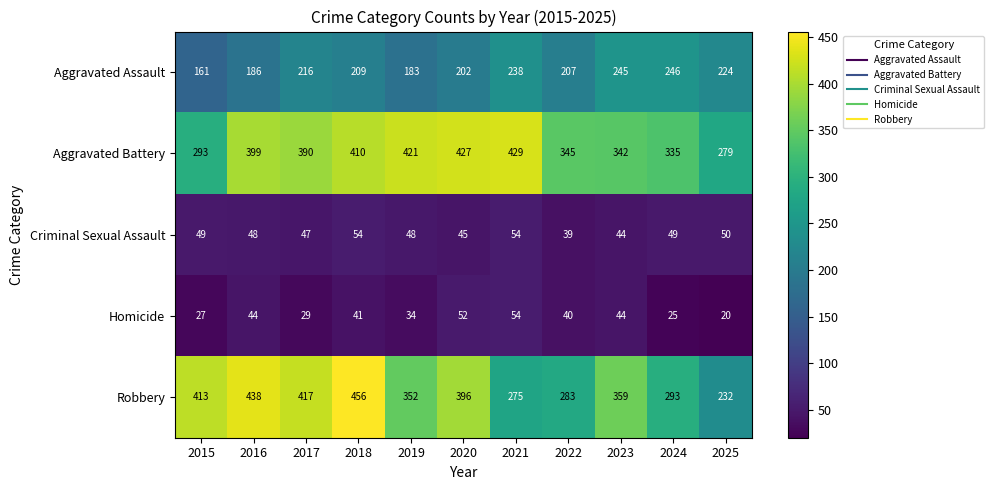

Which series has the largest range (max minus min)?

Robbery